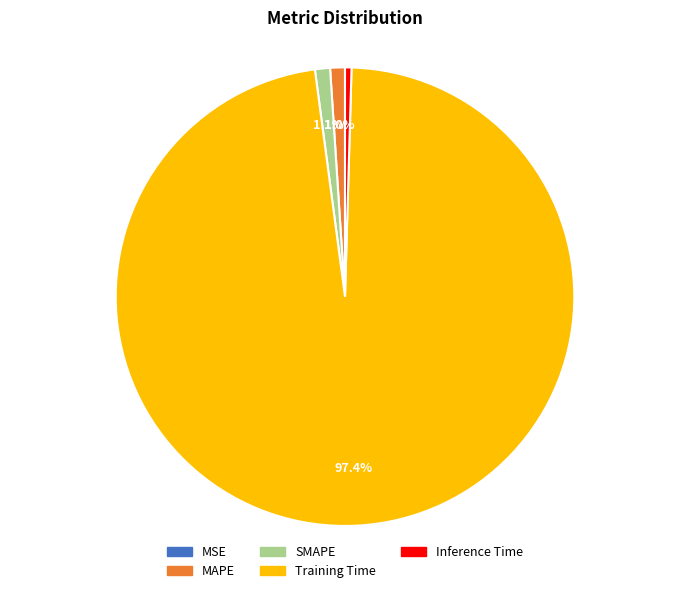

Combined, what portion of the pie is Training Time and SMAPE?

98.5%